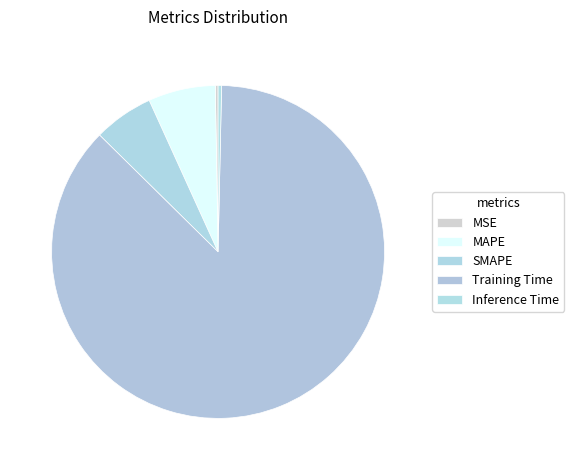

True or false: SMAPE accounts for 6% of the total.

True